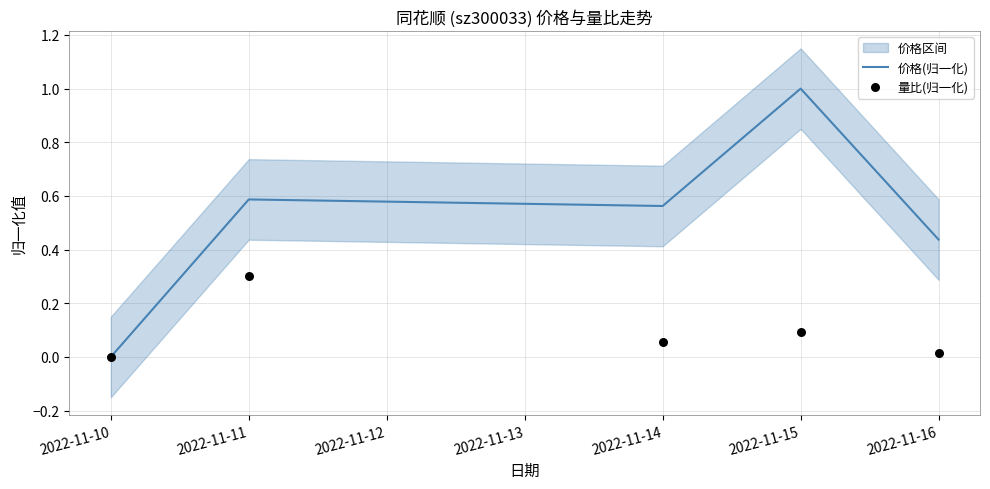

Is it true that 价格(归一化) equals 1.0 at 2022-11-15?

True